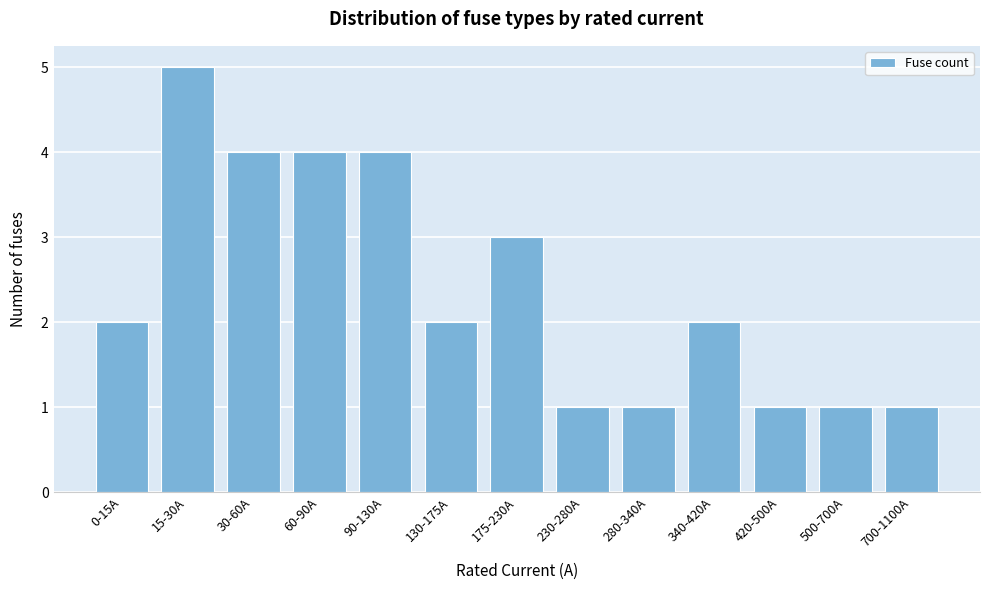

Reading left to right, extract all data points from this chart.

2	5	4	4	4	2	3	1	1	2	1	1	1